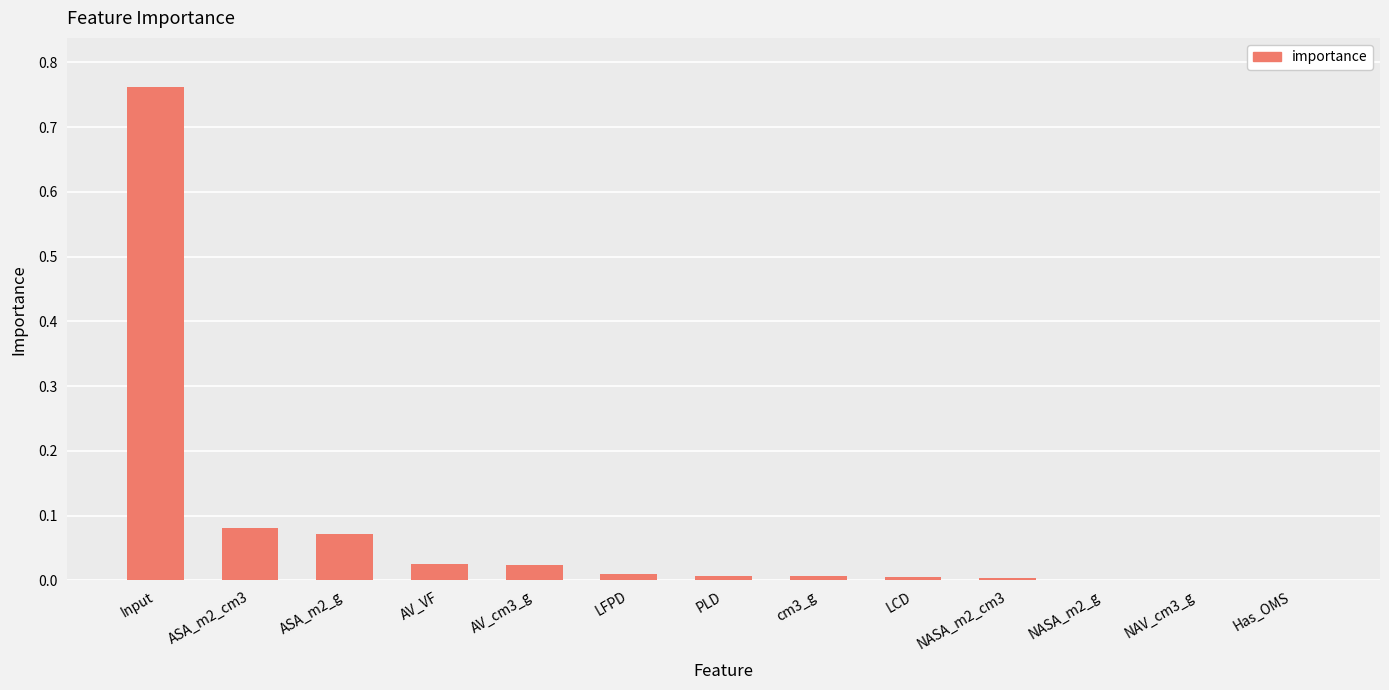

Is it true that the value at NASA_m2_g is 0.0?

True